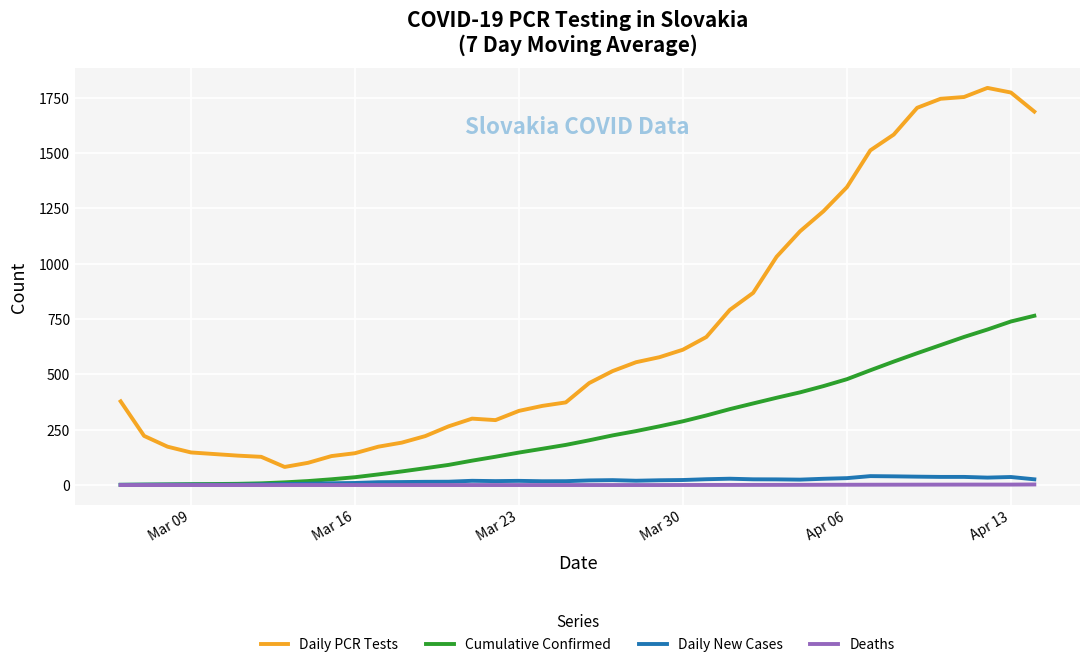

Which series has the largest total across all categories?

Daily PCR Tests